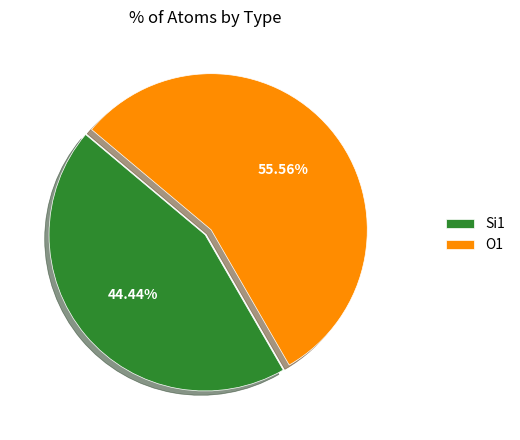

What is the ratio of the value at Si1 to the value at O1?

0.8